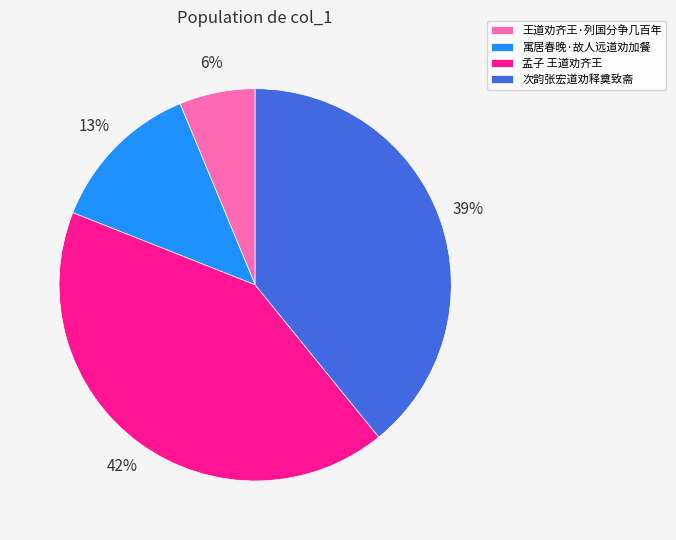

What is the largest slice in the pie chart?

孟子 王道劝齐王